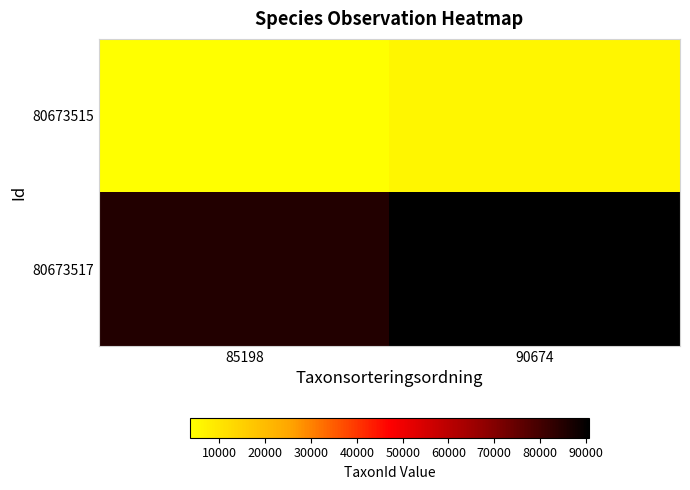

Rank the series by their average value, from highest to lowest.

80673517, 80673515